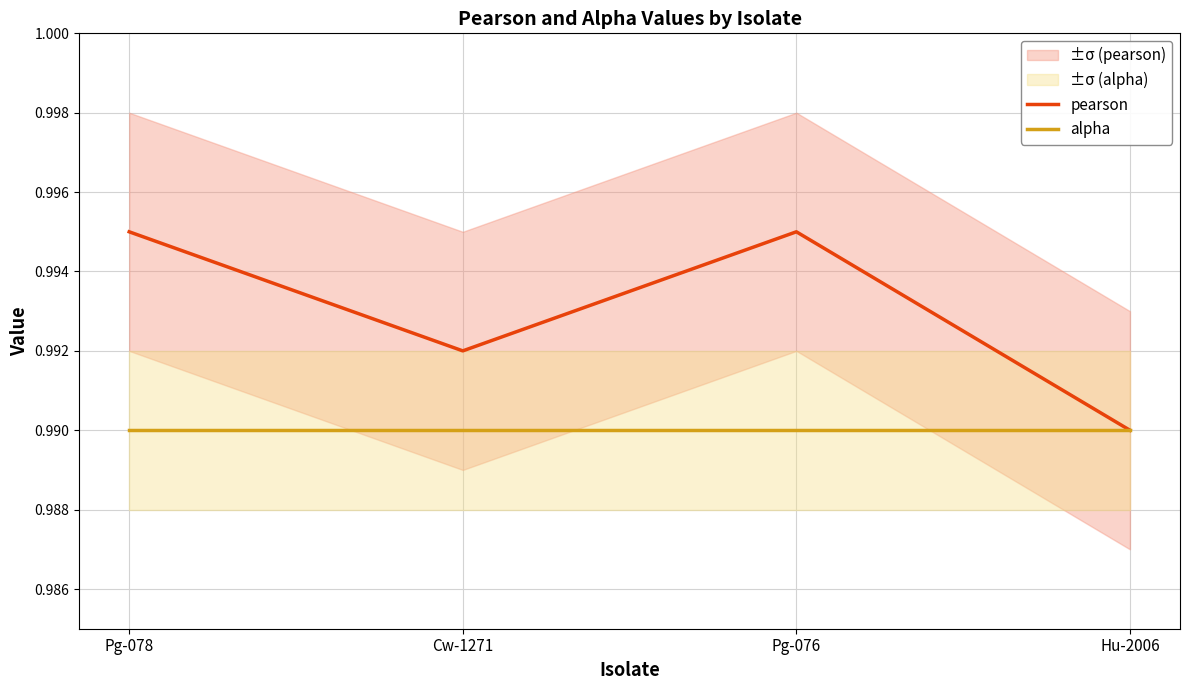

What is the lowest value of the pearson series?

1.0